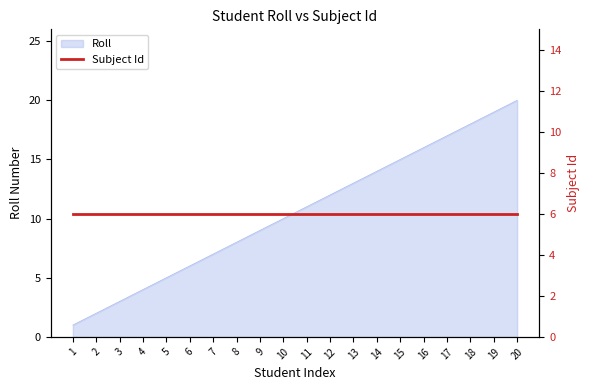

What is the greatest value displayed?

20